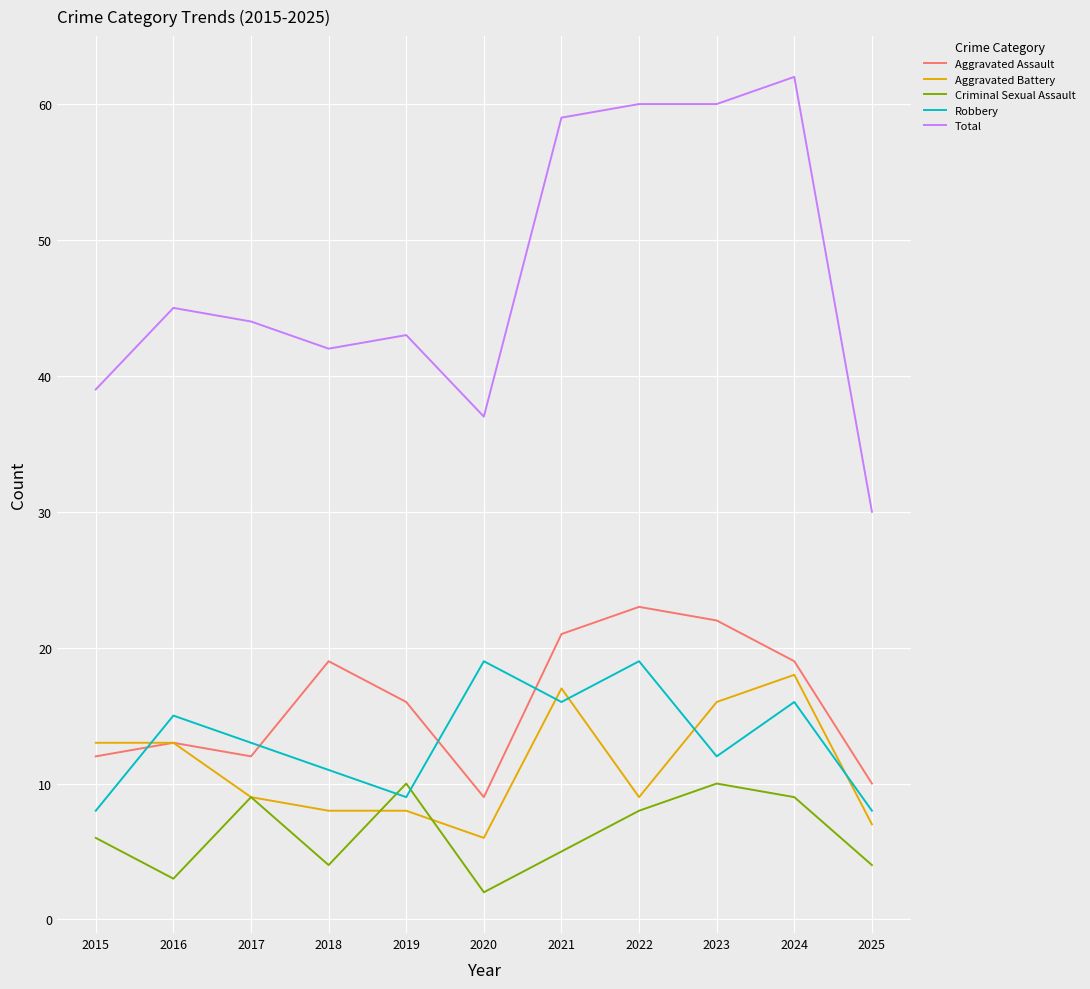

The Aggravated Battery series shows 21 at 2015. True or false?

False